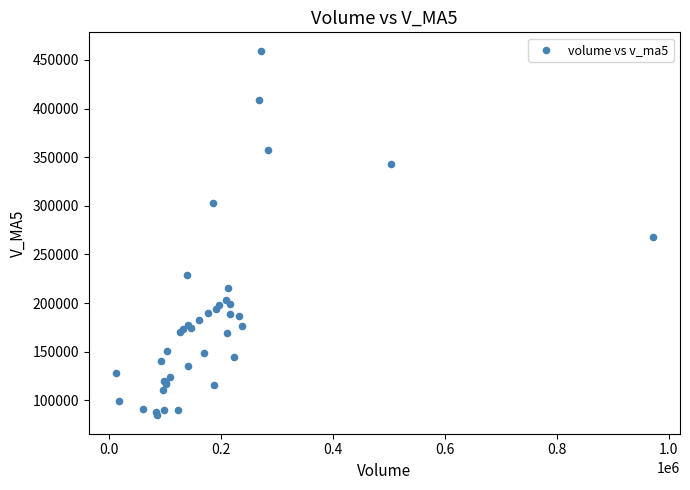

What Y value in the scatter plot is closest to 272034?

267773.3